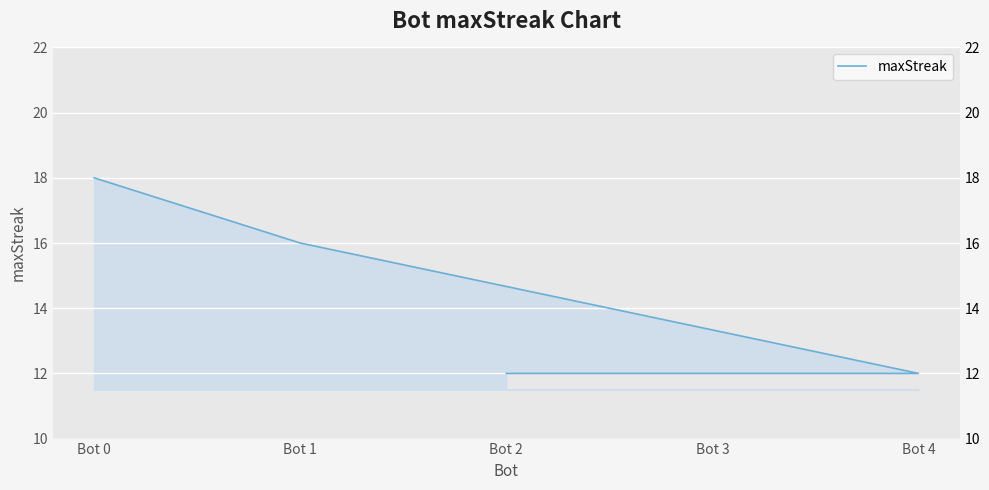

How many lines are shown in the chart?

1